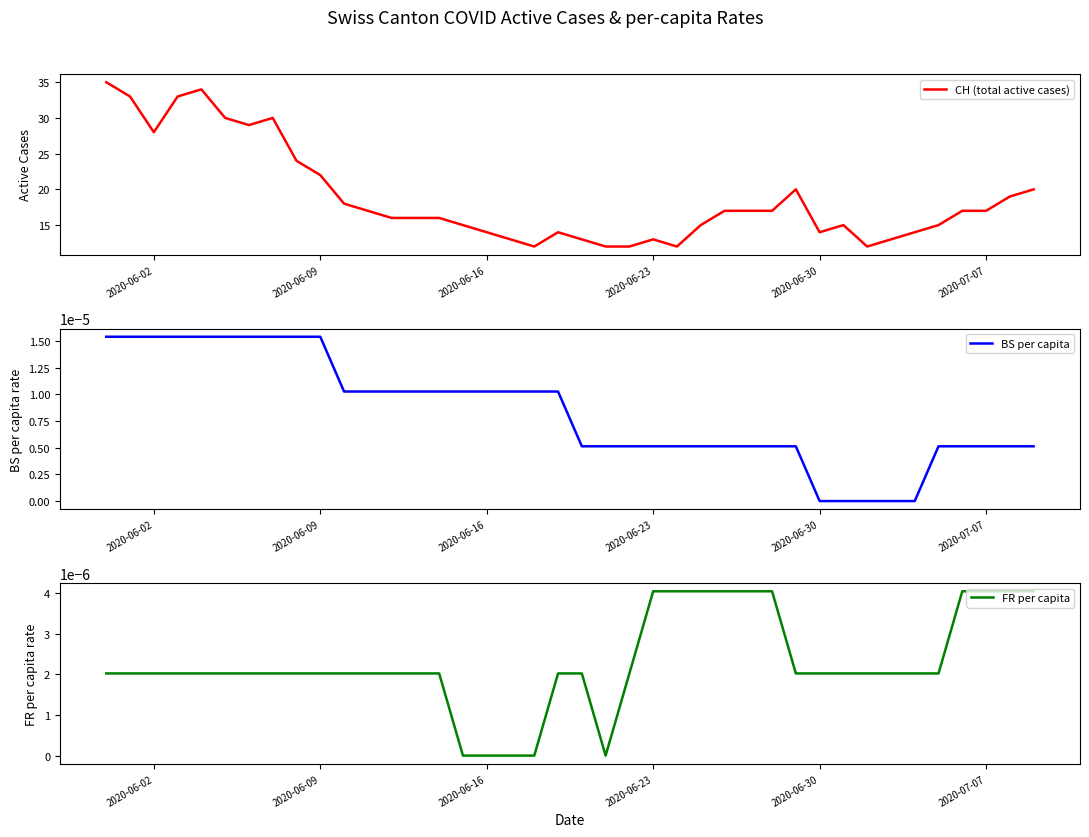

What is the minimum value for CH (total active cases)?

12